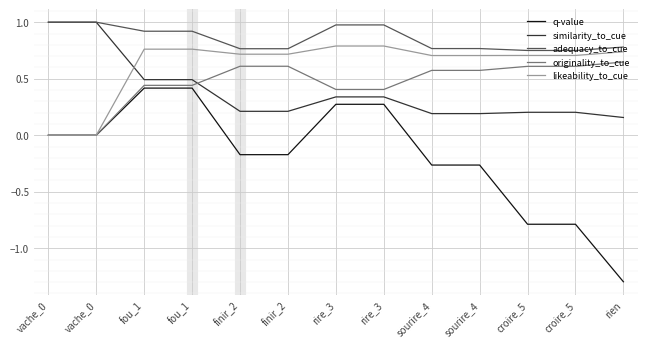

Where is likeability_to_cue nearest to the value 0?

vache_0